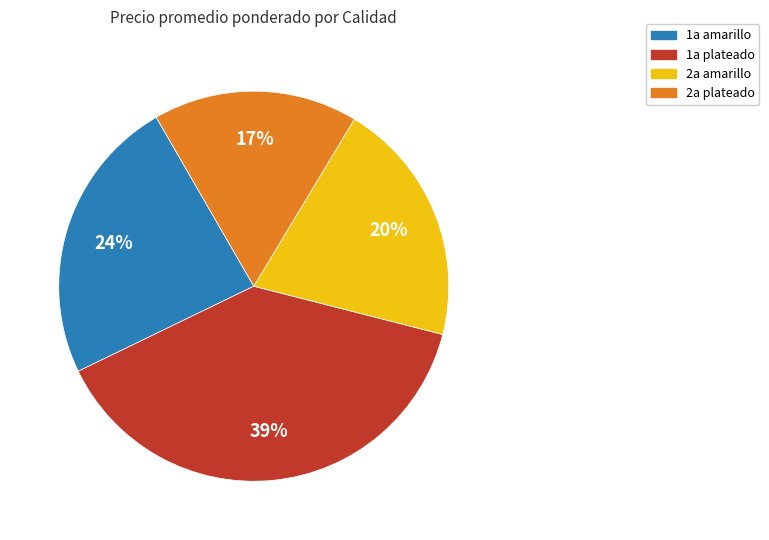

Is there a majority slice in this chart?

No